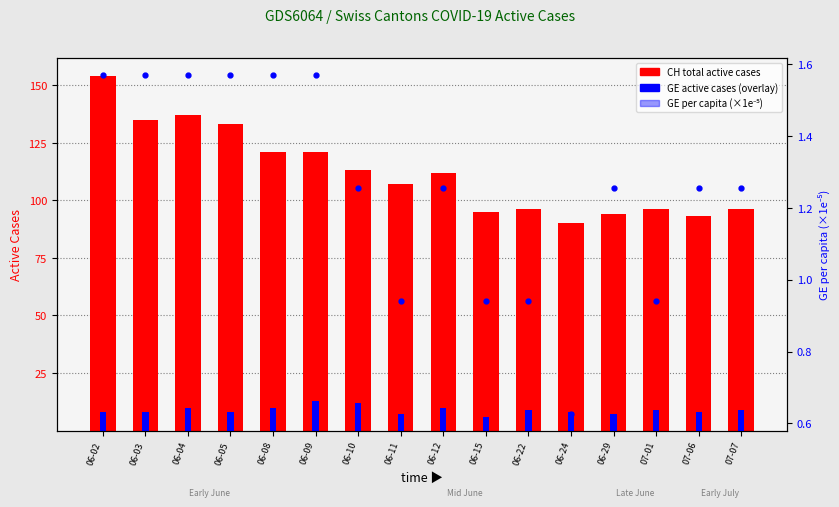

What is the value of the GE per capita (×1e-5) bar at the 10th from the left?

0.9